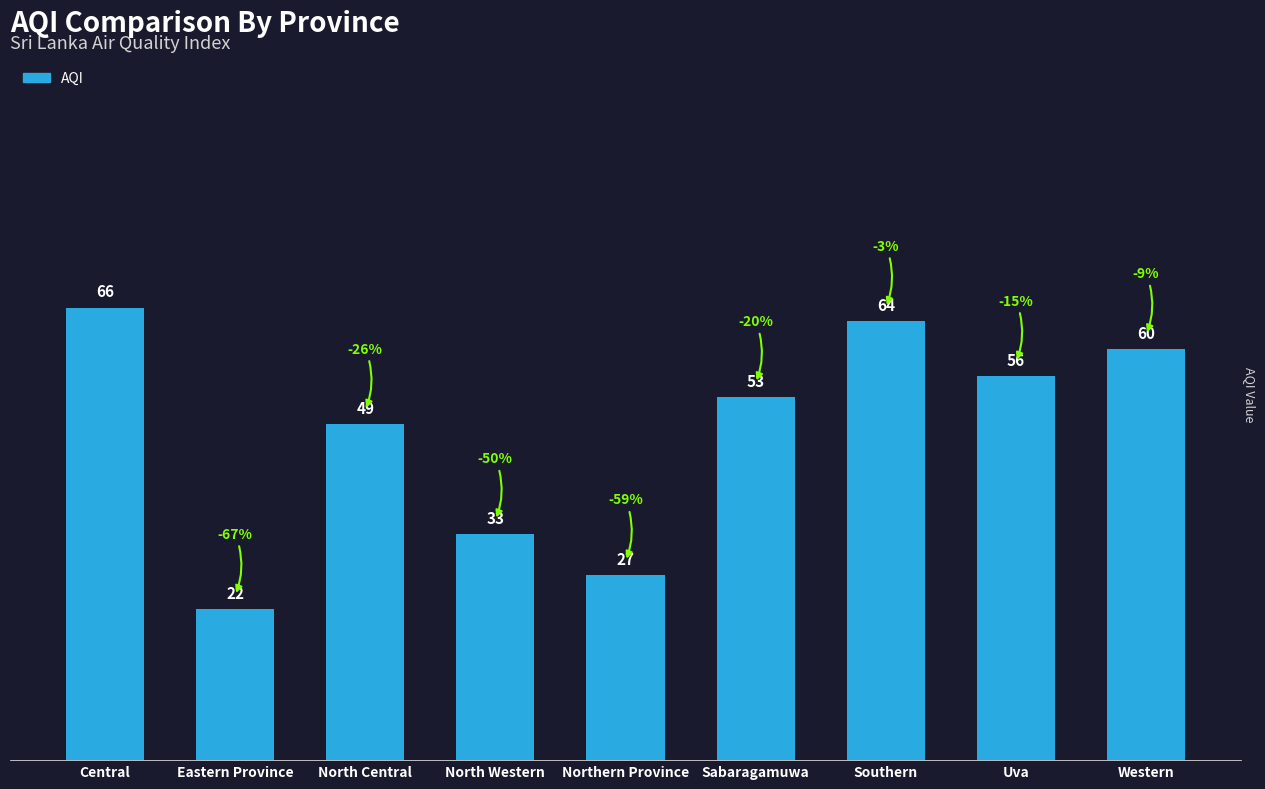

The chart shows a value of 20 at North Central. True or false?

False